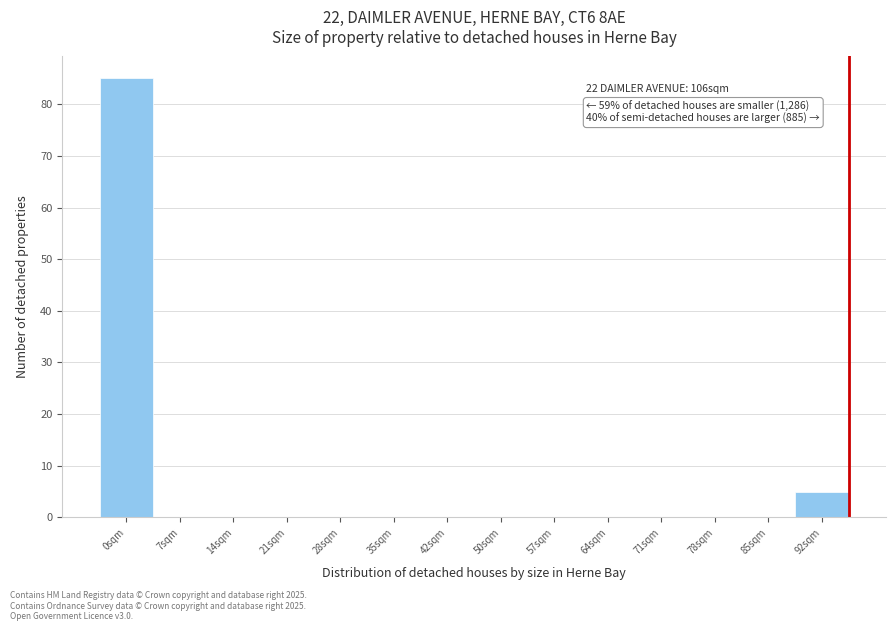

Reading left to right, list all the values displayed in this chart.

0sqm=85	7sqm=0	14sqm=0	21sqm=0	28sqm=0	35sqm=0	42sqm=0	50sqm=0	57sqm=0	64sqm=0	71sqm=0	78sqm=0	85sqm=0	92sqm=5